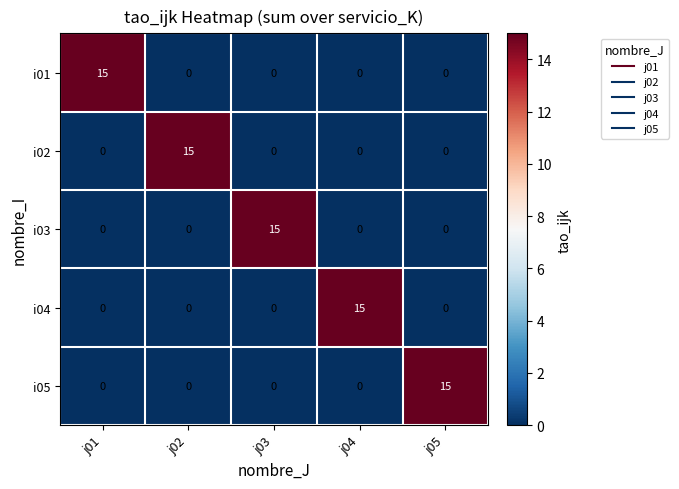

The i03 series shows -8 at j01. True or false?

False